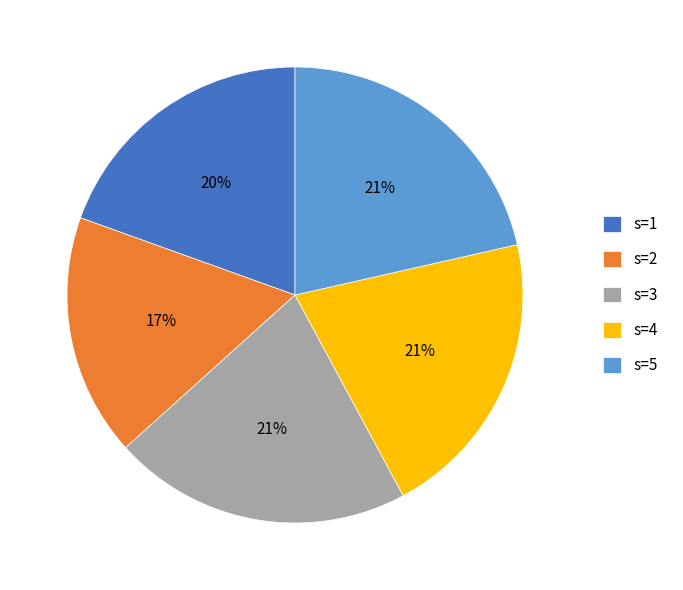

To the nearest percent, what portion does s=3 represent?

21%